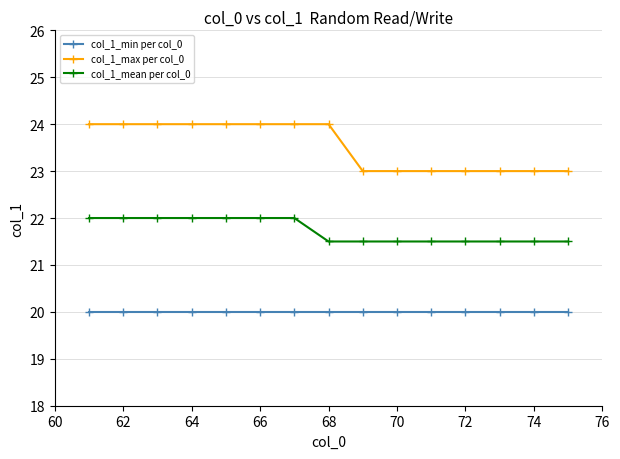

What is the greatest value displayed?

24.0